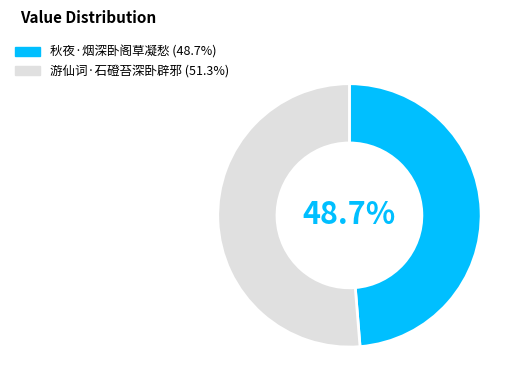

To the nearest percent, what portion does 游仙词·石磴苔深卧辟邪 represent?

51%